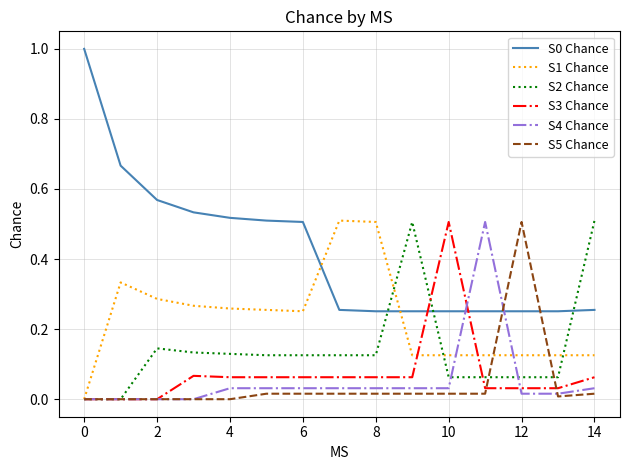

What is the maximum value shown in the chart?

1.0